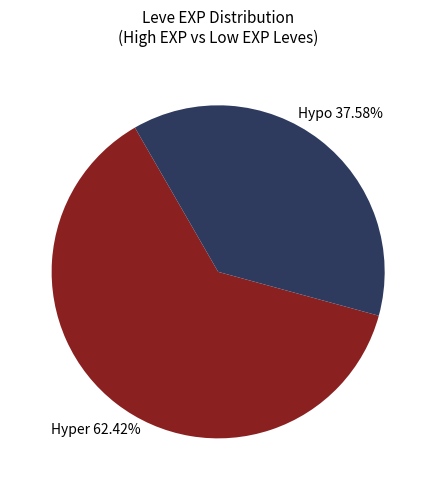

Does any single category account for the majority?

Yes